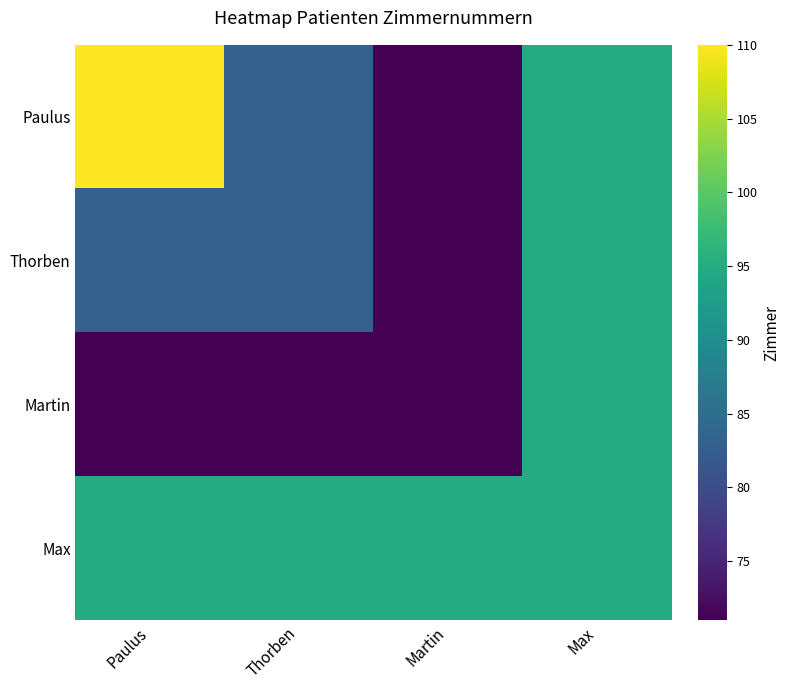

Reading left to right, what are all the values shown in this chart?

Paulus: Paulus=110	Thorben=83	Martin=71	Max=95
Thorben: Paulus=83	Thorben=83	Martin=71	Max=95
Martin: Paulus=71	Thorben=71	Martin=71	Max=95
Max: Paulus=95	Thorben=95	Martin=95	Max=95